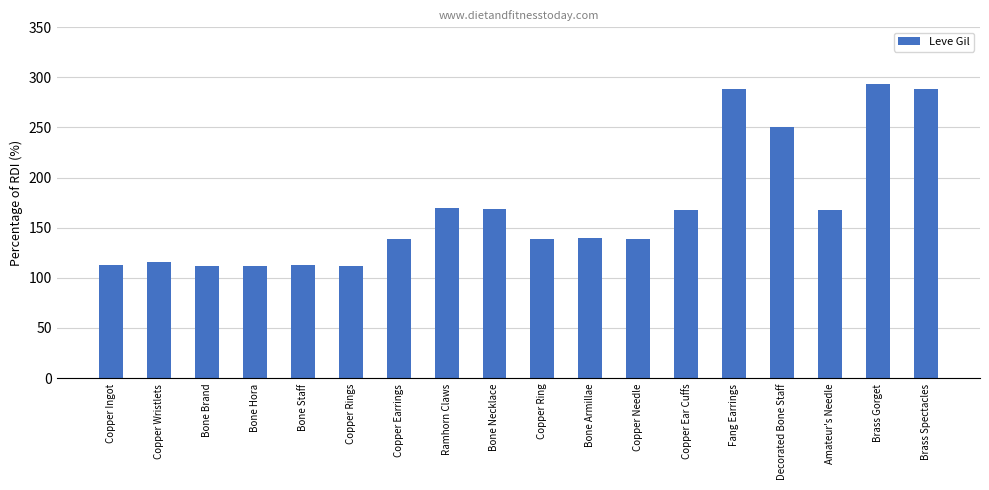

At which category does the chart reach its peak across all series?

Brass Gorget